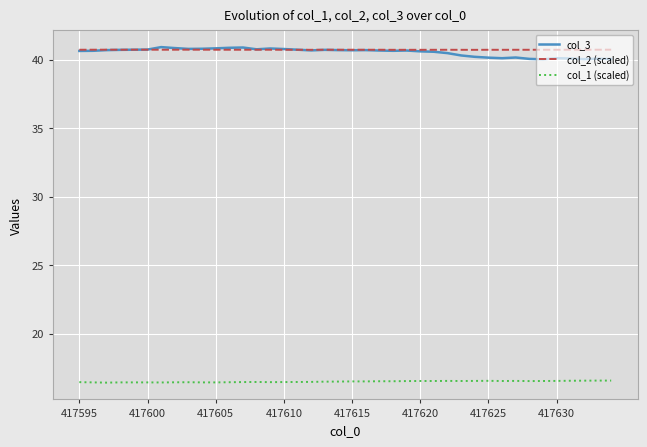

What is the maximum value shown in the chart?

40.9